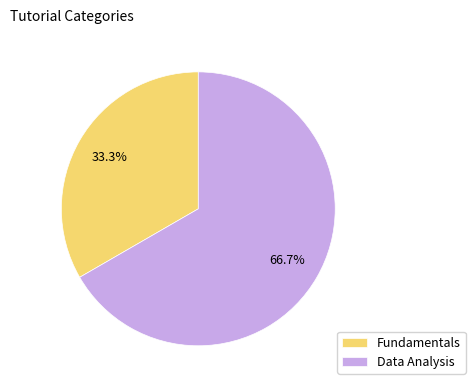

Which category has the biggest portion of the pie?

Data Analysis